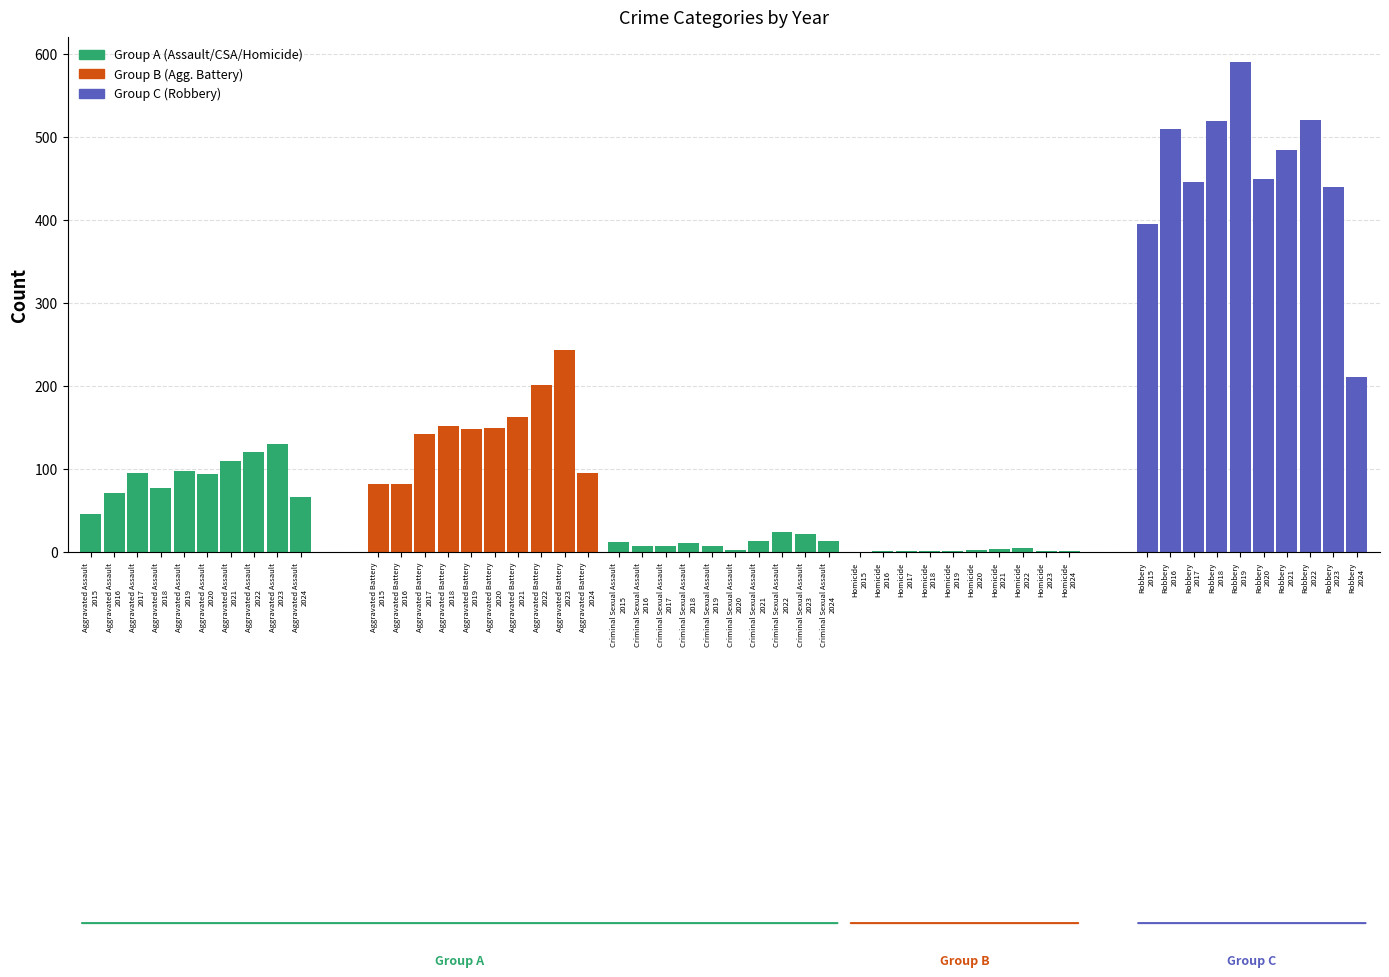

At which label does Homicide reach its peak?

2022